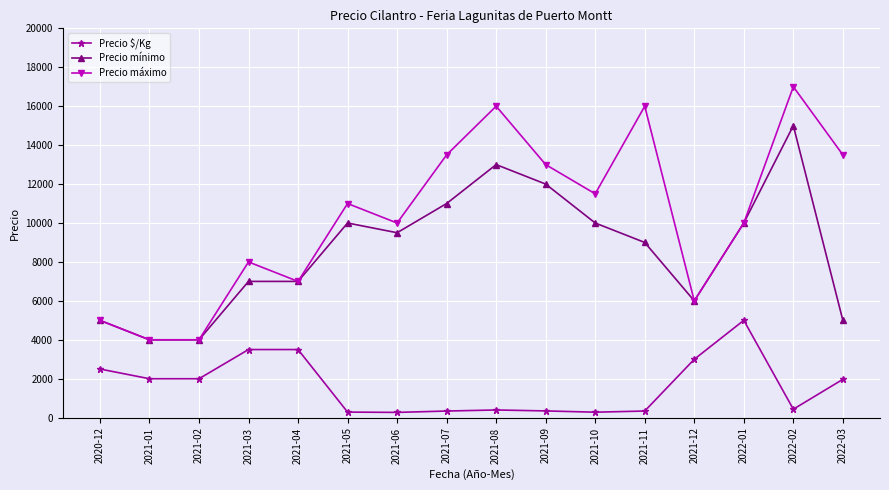

At which label does Precio $/Kg reach its peak?

2022-01